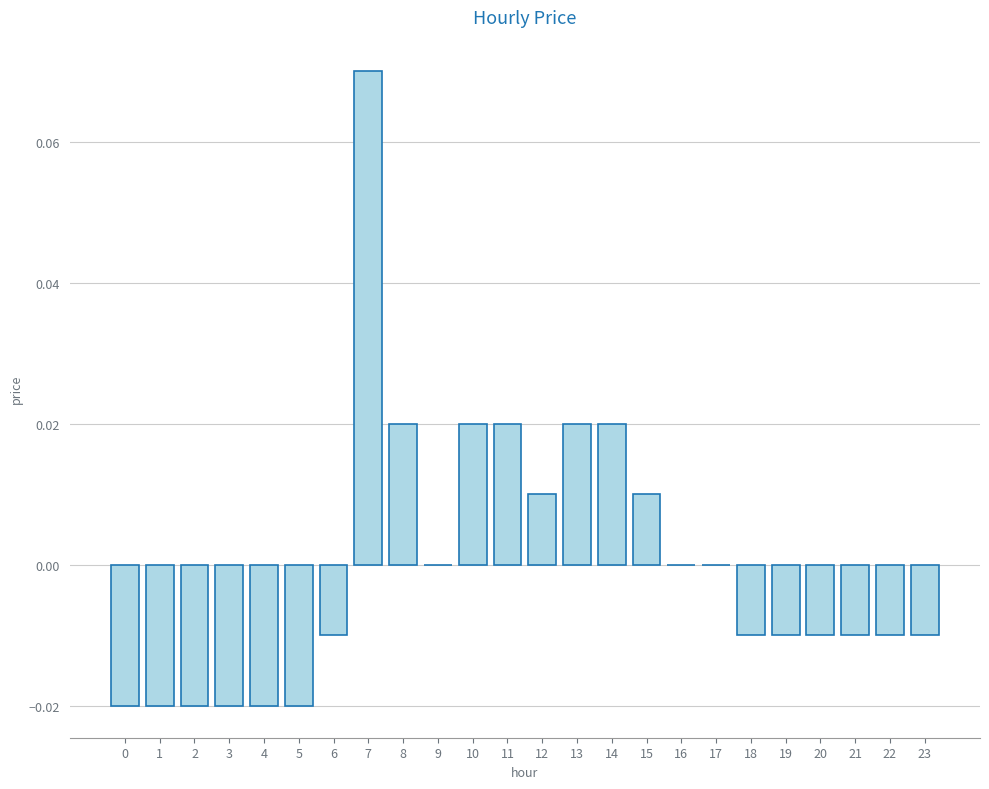

Are the bars horizontal?

No